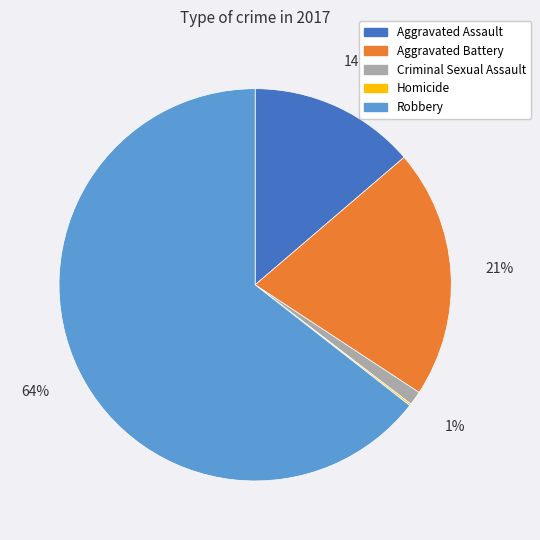

Which slice represents more than half of the pie?

Robbery